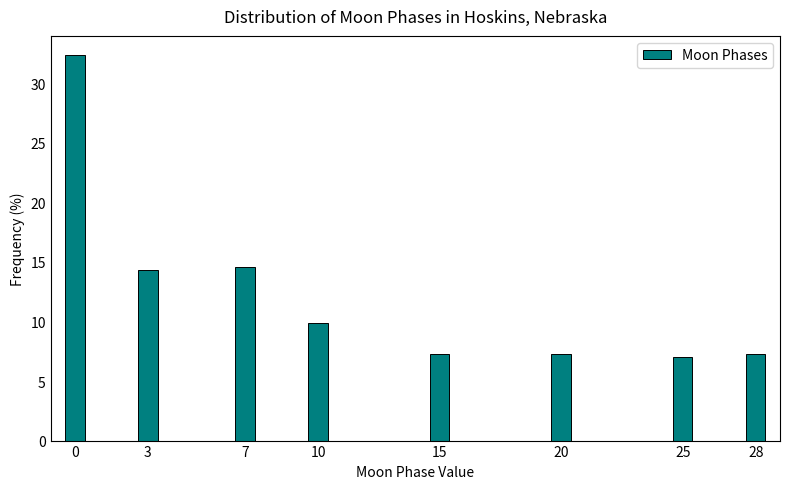

Reading right to left, what are all the values shown in this chart?

28=7.3	25=7.0	20=7.3	15=7.3	10=9.9	7=14.6	3=14.3	0=32.4